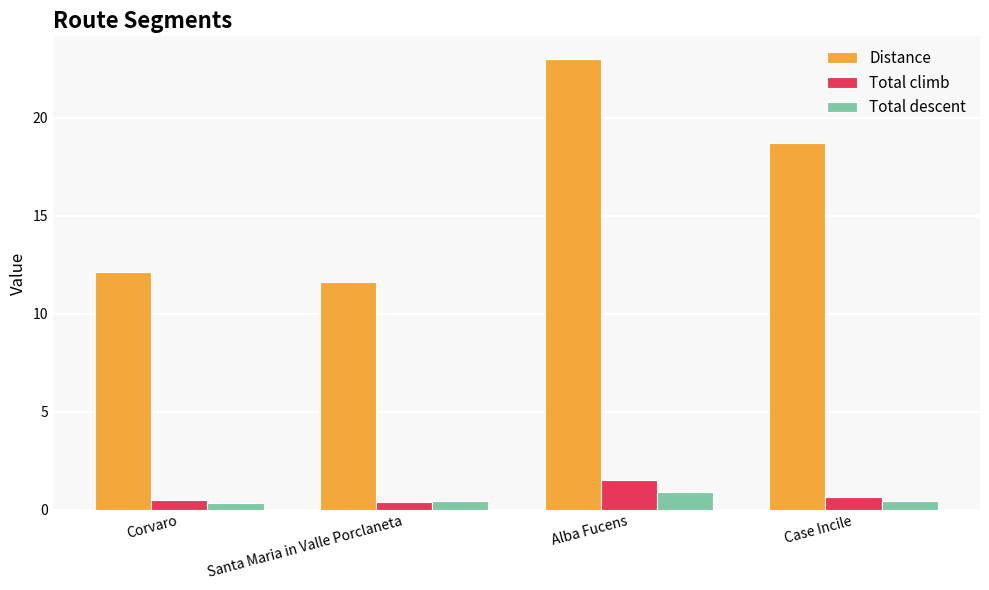

Rank the categories by Distance value from lowest to highest.

Santa Maria in Valle Porclaneta, Corvaro, Case Incile, Alba Fucens